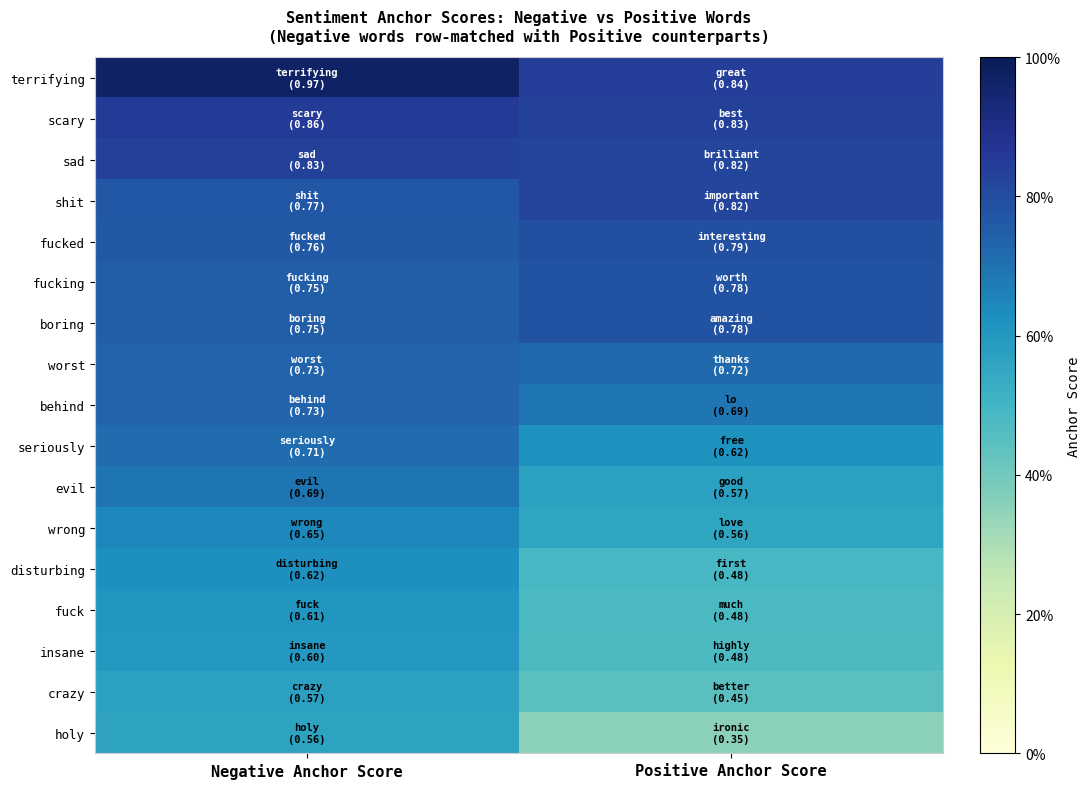

Between Positive Anchor Score and Negative Anchor Score, which is larger?

Negative Anchor Score